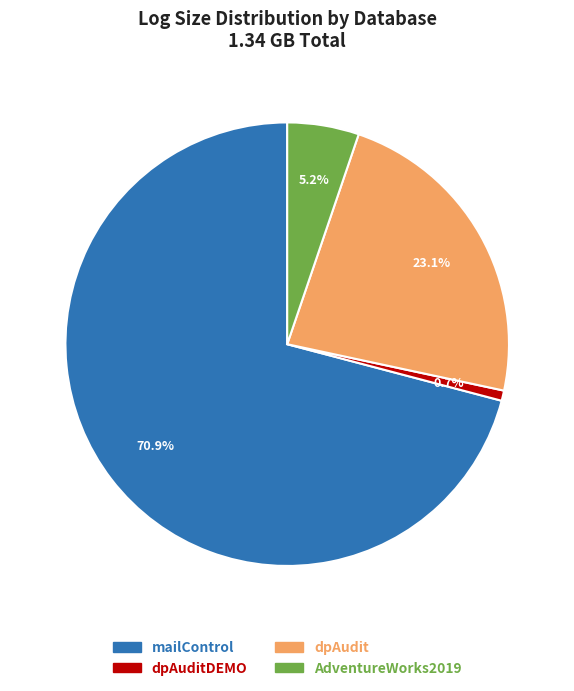

Which category has the biggest portion of the pie?

mailControl